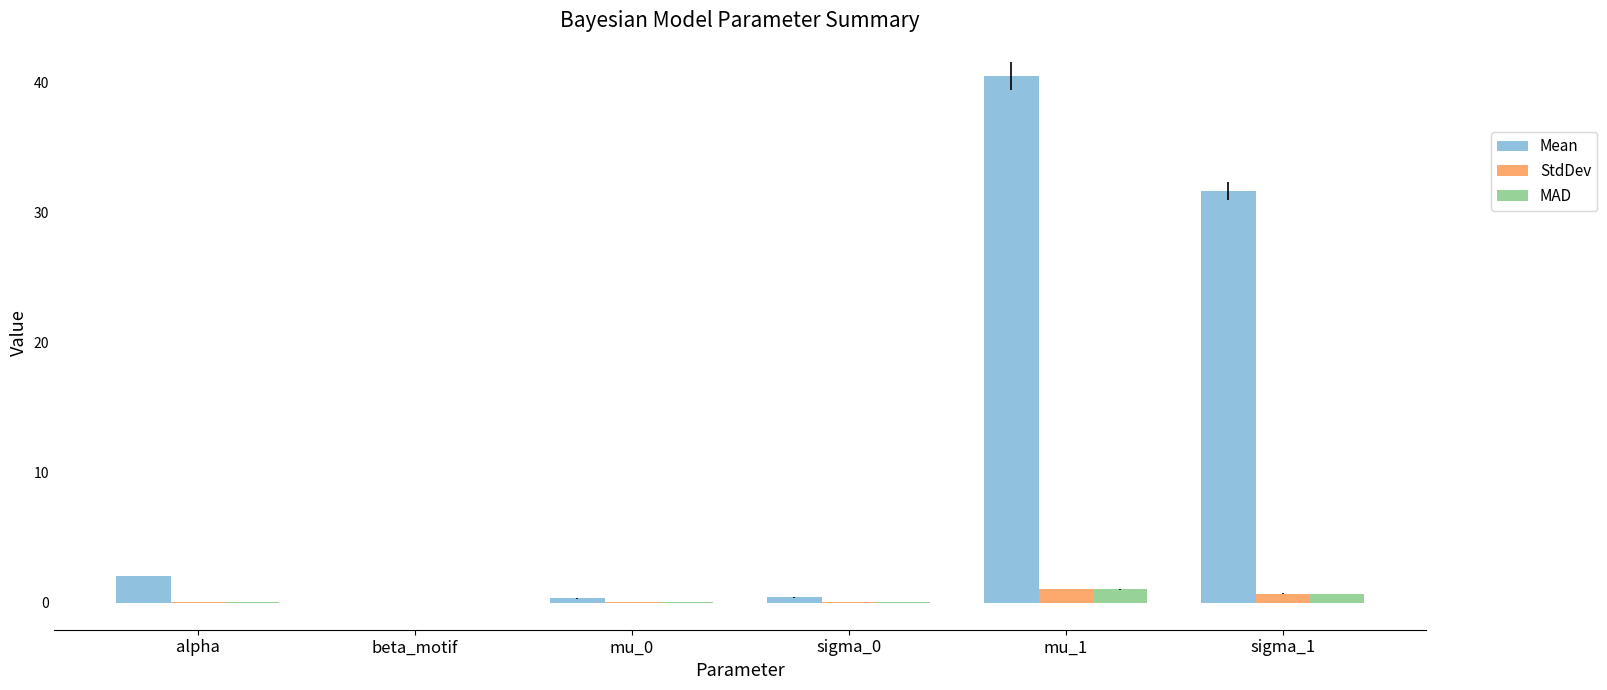

Which series has the largest total across all categories?

Mean